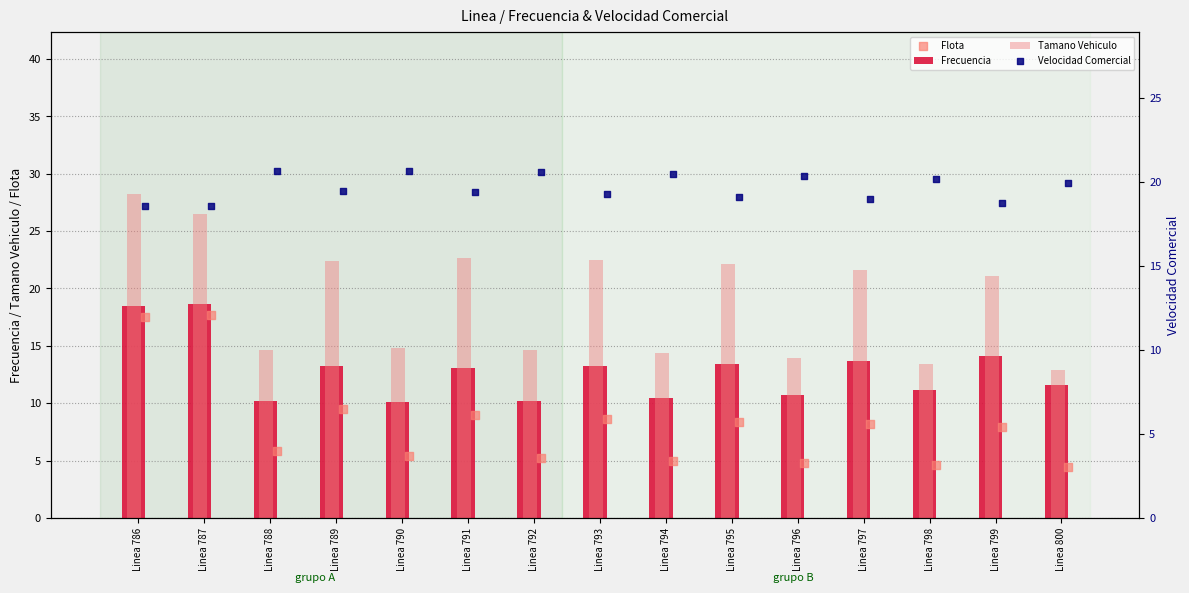

Which series has the largest total across all categories?

Velocidad Comercial